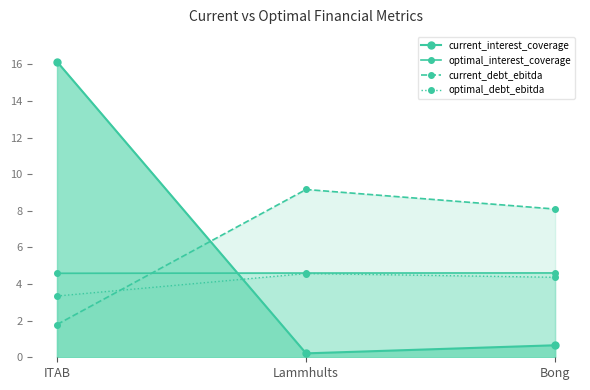

Reading left to right, transcribe all the data shown in this chart.

current_interest_coverage: ITAB=16.1	Lammhults=0.2	Bong=0.7
optimal_interest_coverage: ITAB=4.6	Lammhults=4.6	Bong=4.6
current_debt_ebitda: ITAB=1.8	Lammhults=9.2	Bong=8.1
optimal_debt_ebitda: ITAB=3.3	Lammhults=4.6	Bong=4.4